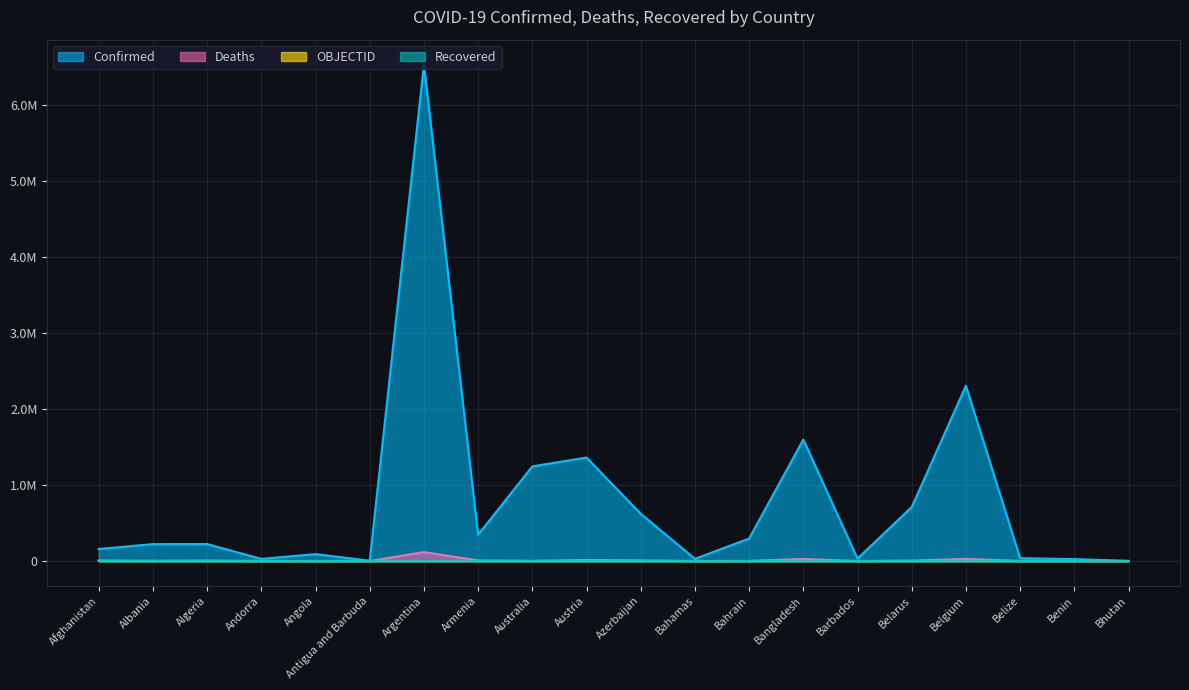

How many lines are shown in the chart?

3